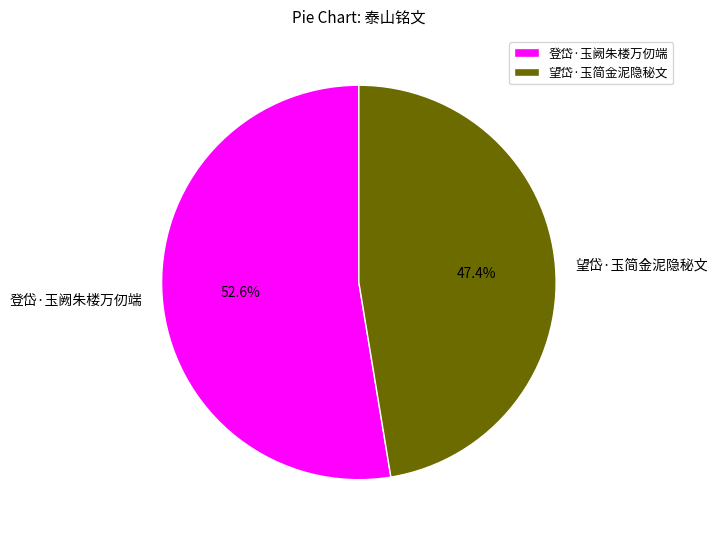

To the nearest percent, what is the difference between the 望岱·玉简金泥隐秘文 and 登岱·玉阙朱楼万仞端 slice percentages?

5%